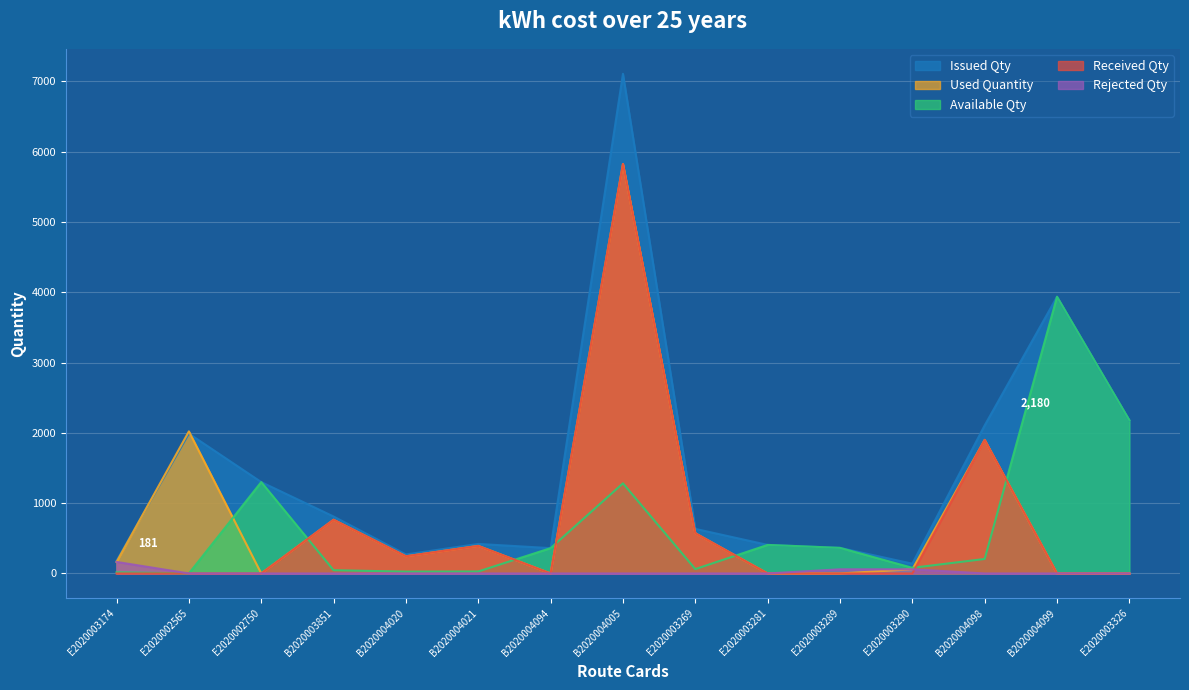

List the labels in order of Rejected Qty value, smallest first.

E2020002565, E2020002750, B2020003851, B2020004020, B2020004021, B2020004094, B2020004005, E2020003269, E2020003281, B2020004098, B2020004099, E2020003326, E2020003289, E2020003290, E2020003174